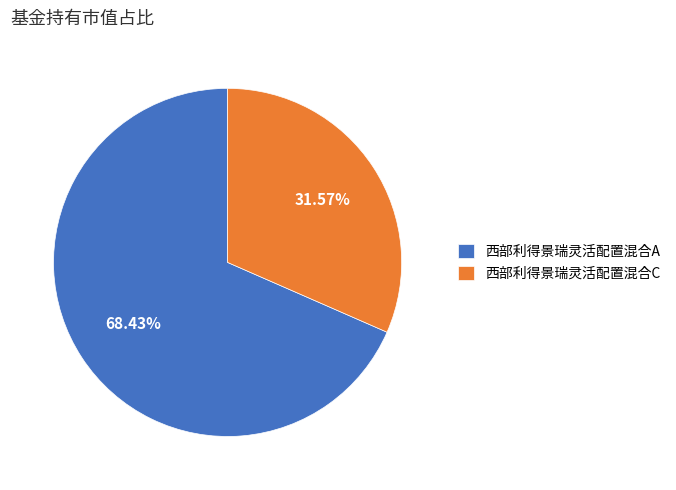

What percentage is the 西部利得景瑞灵活配置混合A slice, to the nearest percent?

68%